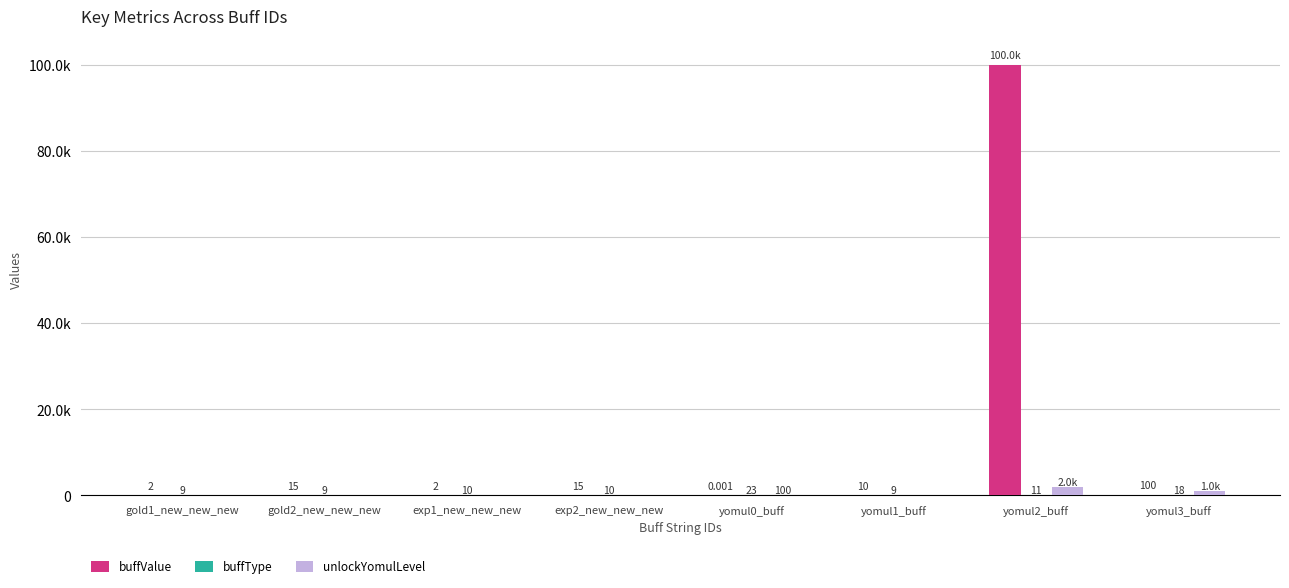

Are the bars horizontal?

No